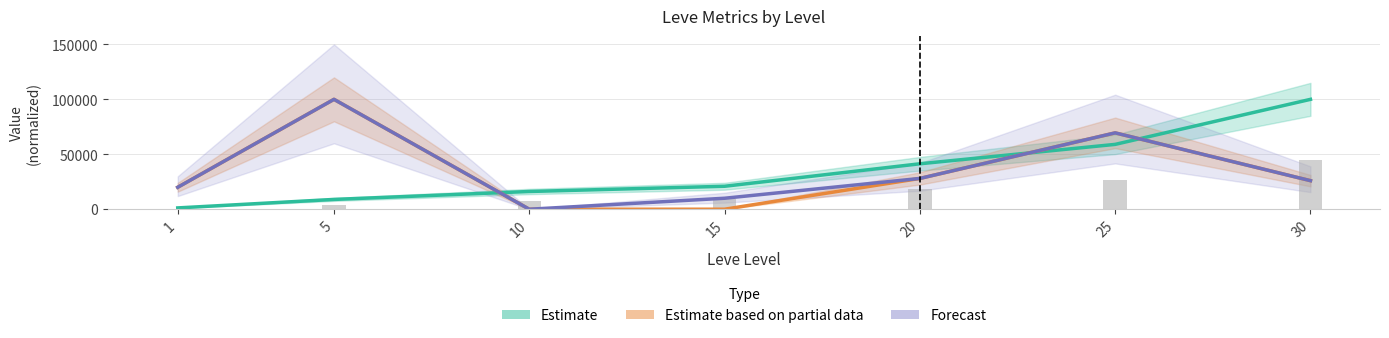

Between 25 and 15, which is larger?

25